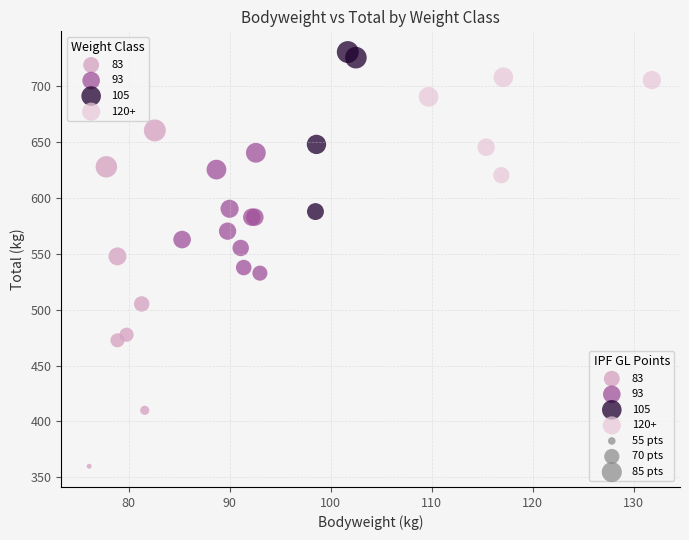

Which series contains the lowest Y value?

83